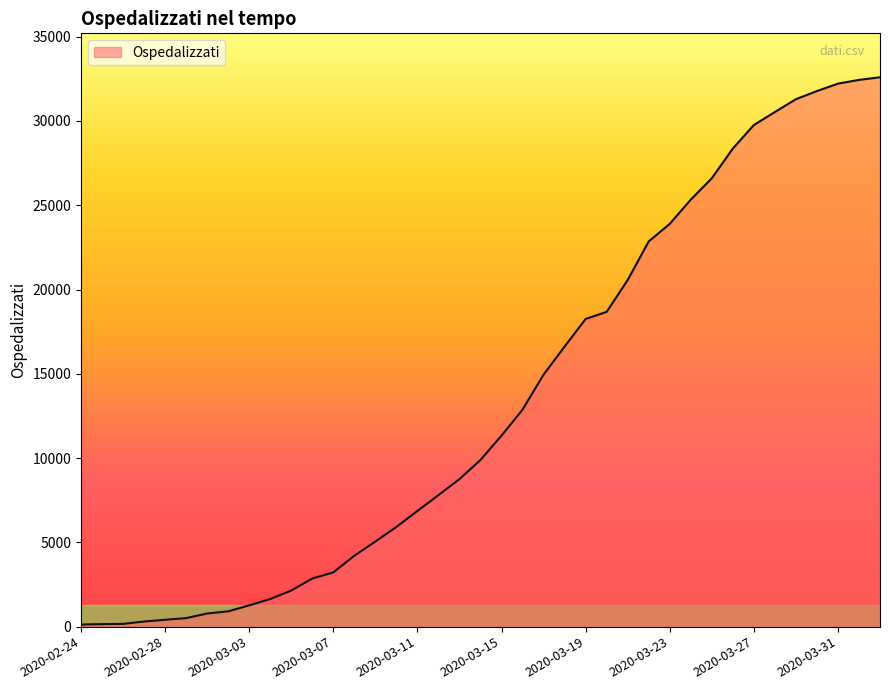

What is the greatest value displayed?

32593